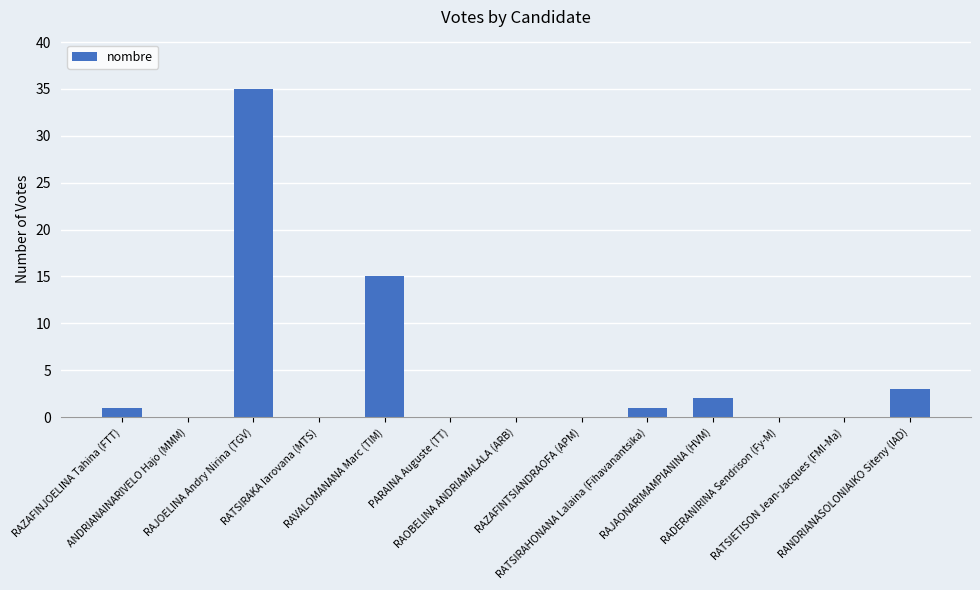

The value at RATSIRAHONANA Lalaina (Fihavanantsika) is 1. True or false?

True